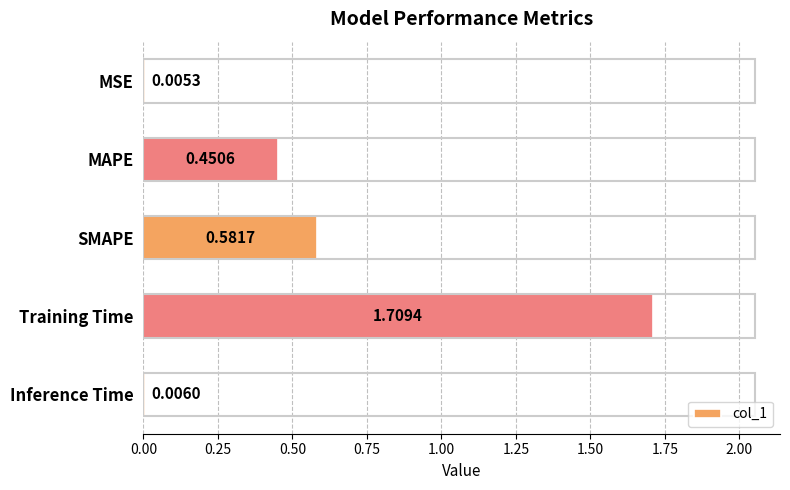

What is the change in value from MAPE to Training Time?

+1.3